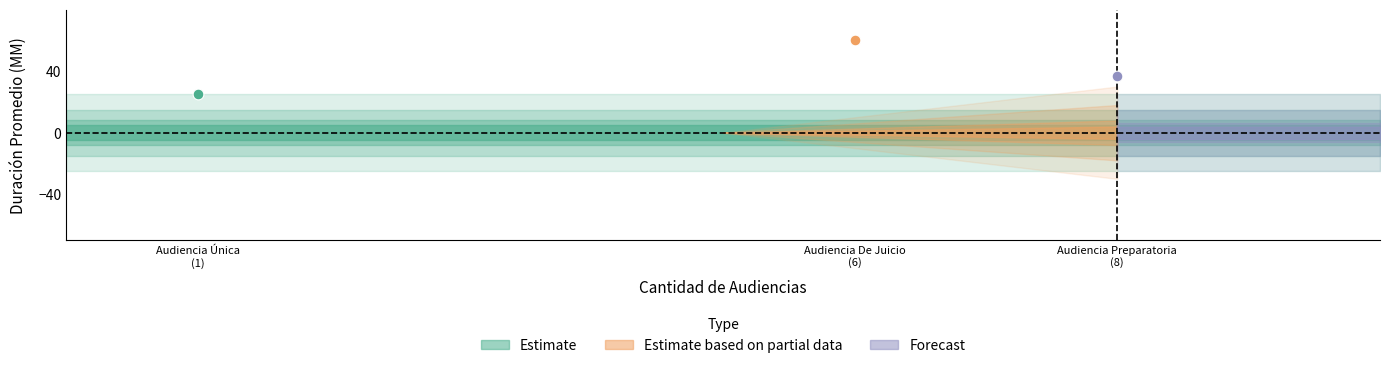

What is the ratio of the value at Audiencia Preparatoria to the value at Audiencia Única?

1.5